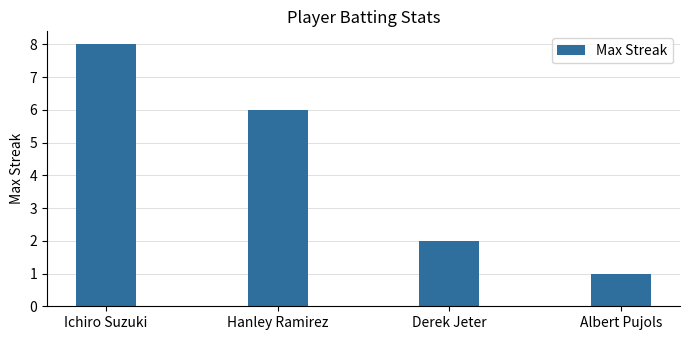

The value at Hanley Ramirez is 11. True or false?

False